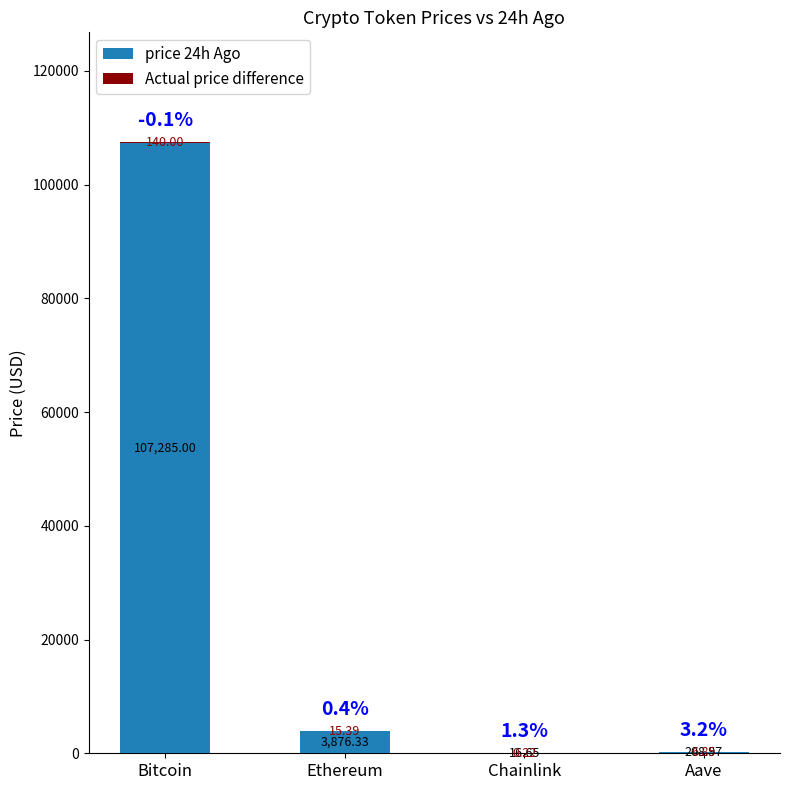

The value of price 24h Ago at Bitcoin is 57287.1. True or false?

False